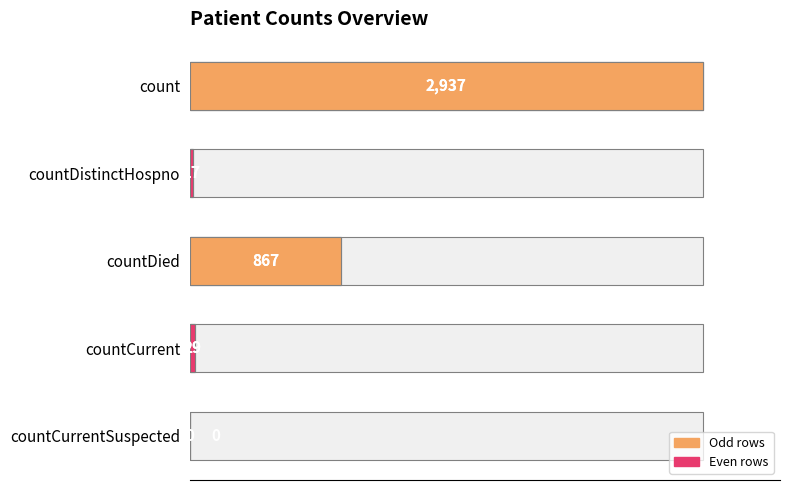

What is the sum of all values?

3850